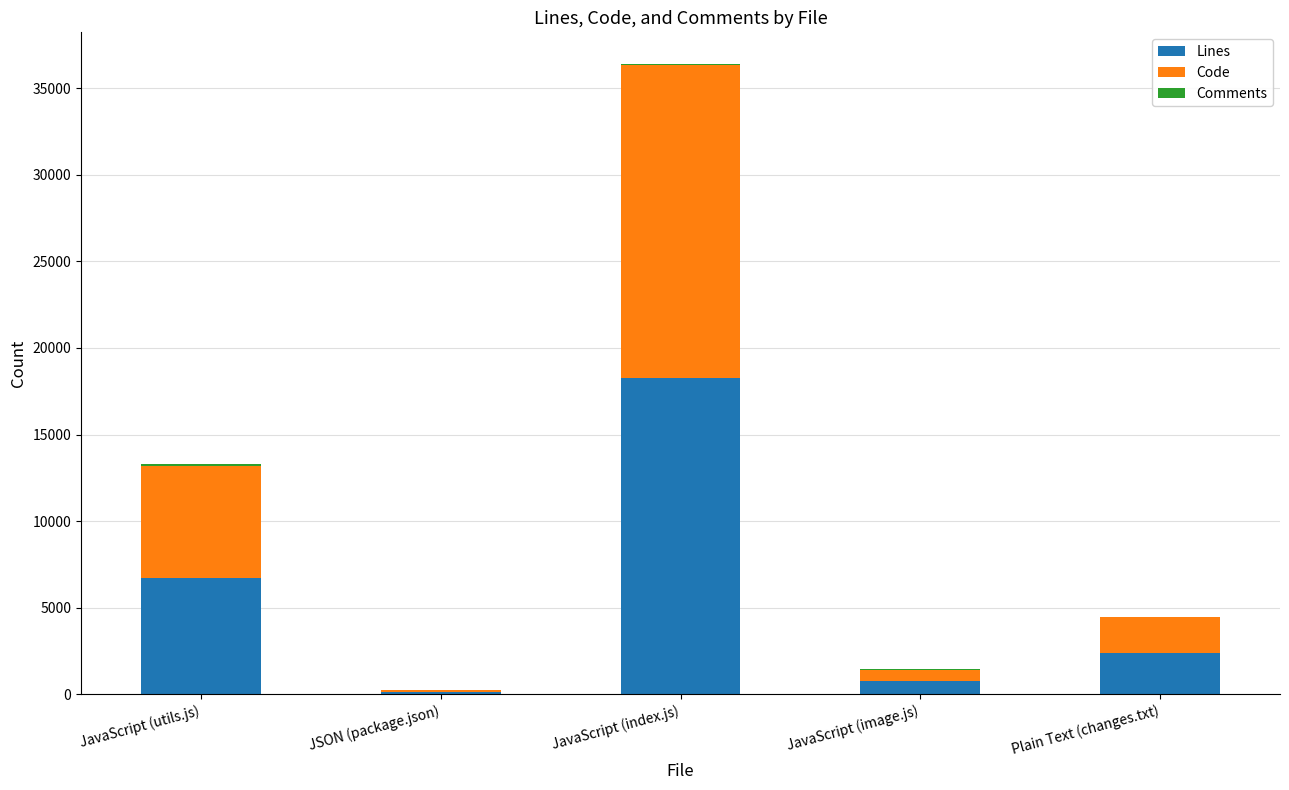

What is the highest value of the Lines series?

18276